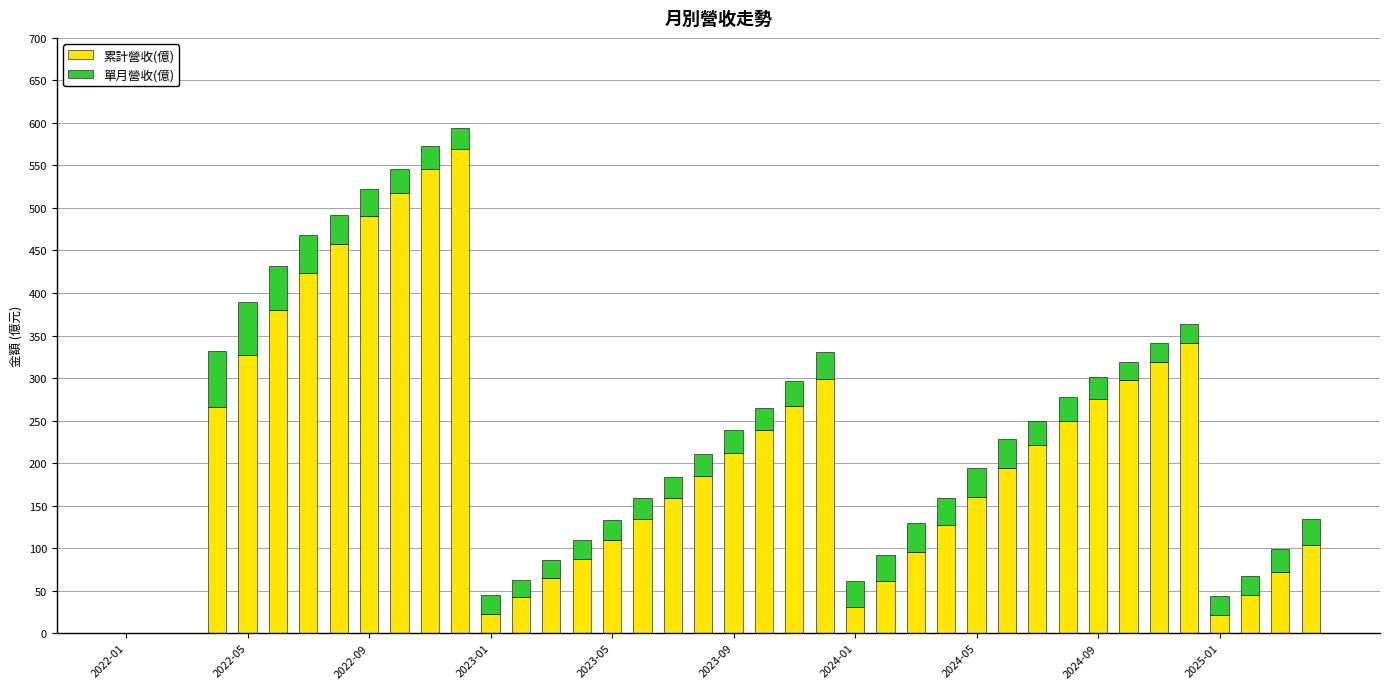

What is the sum of all 累計營收(億) values?

8412.6